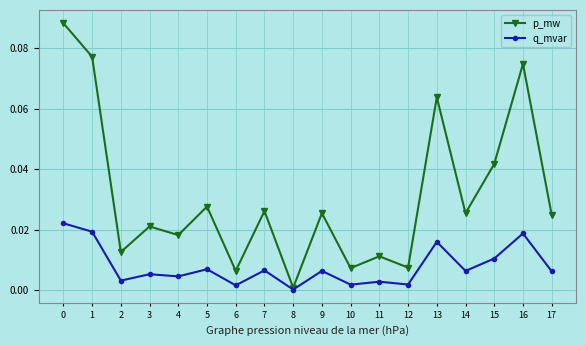

Count the number of data series in this chart.

2